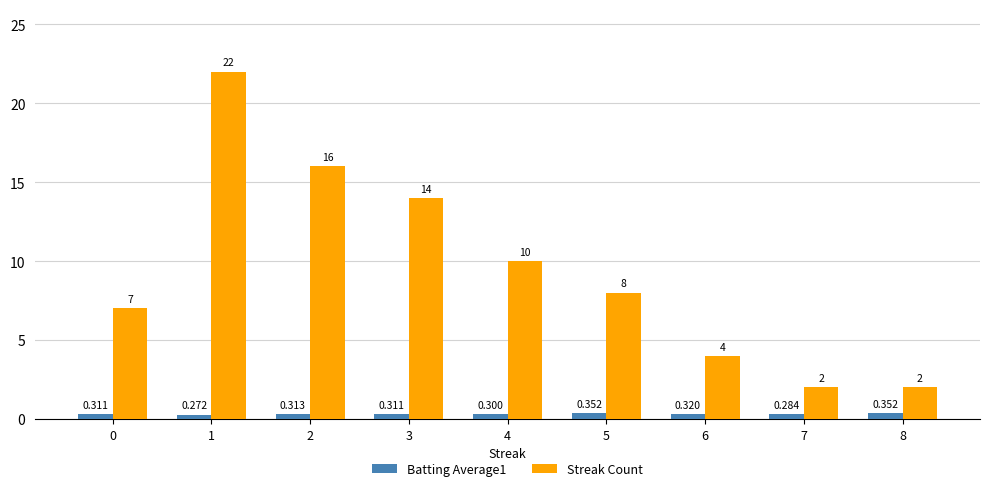

At which category is the sum across all series the highest?

1